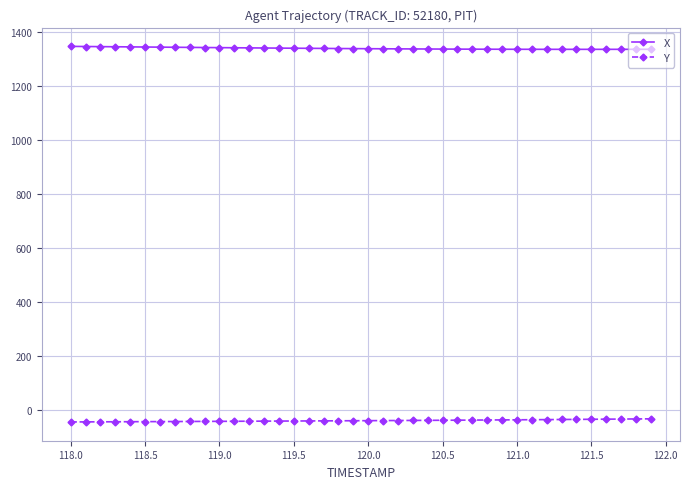

What is the value of the Y point at the 15th from the left?

-42.1